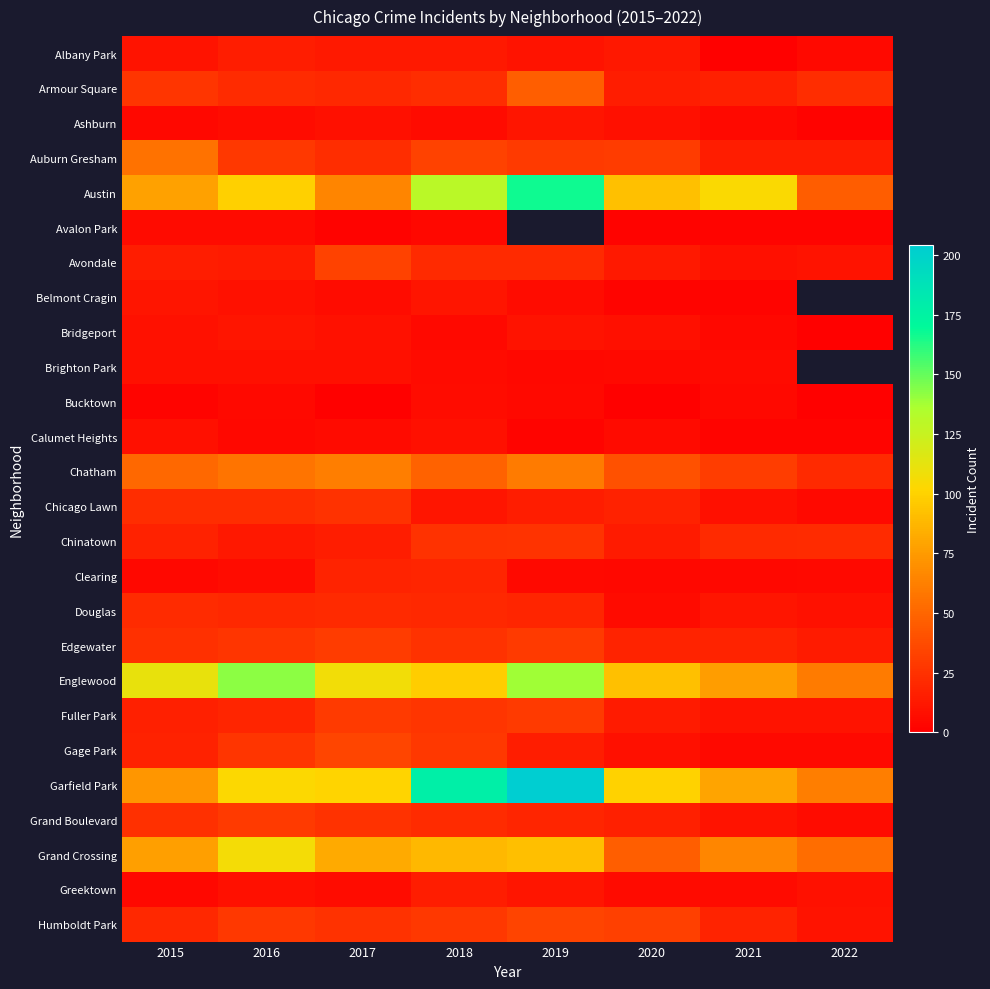

How many distinct data groups are displayed?

26